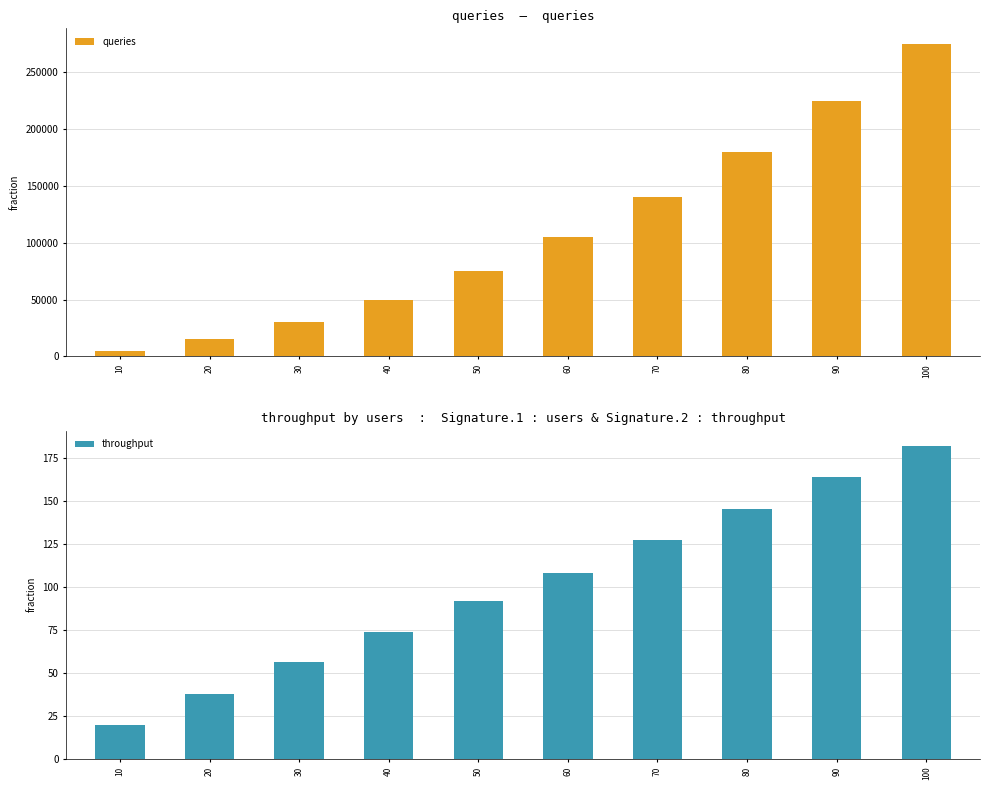

What is the value of the queries bar at the 6th from the left?

105000